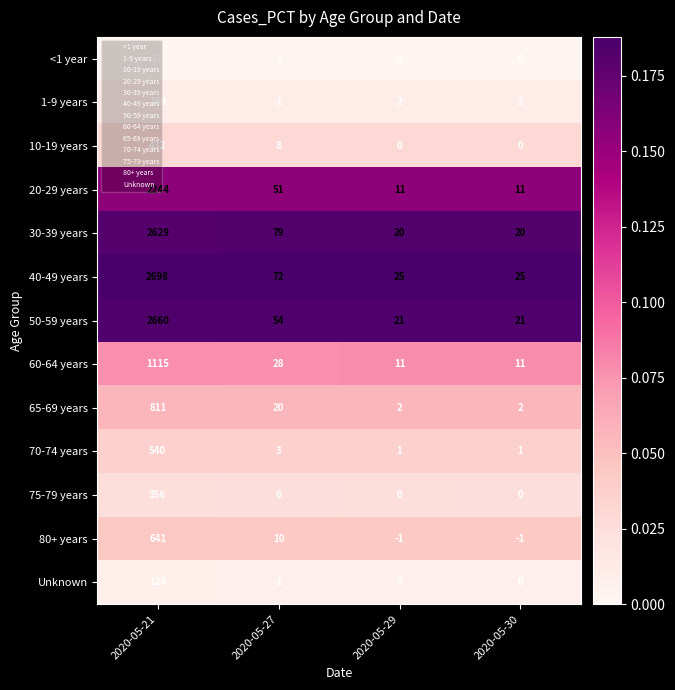

At 2020-05-21, list the series in order from smallest to largest.

<1 year, Unknown, 1-9 years, 75-79 years, 10-19 years, 70-74 years, 80+ years, 65-69 years, 60-64 years, 20-29 years, 30-39 years, 50-59 years, 40-49 years